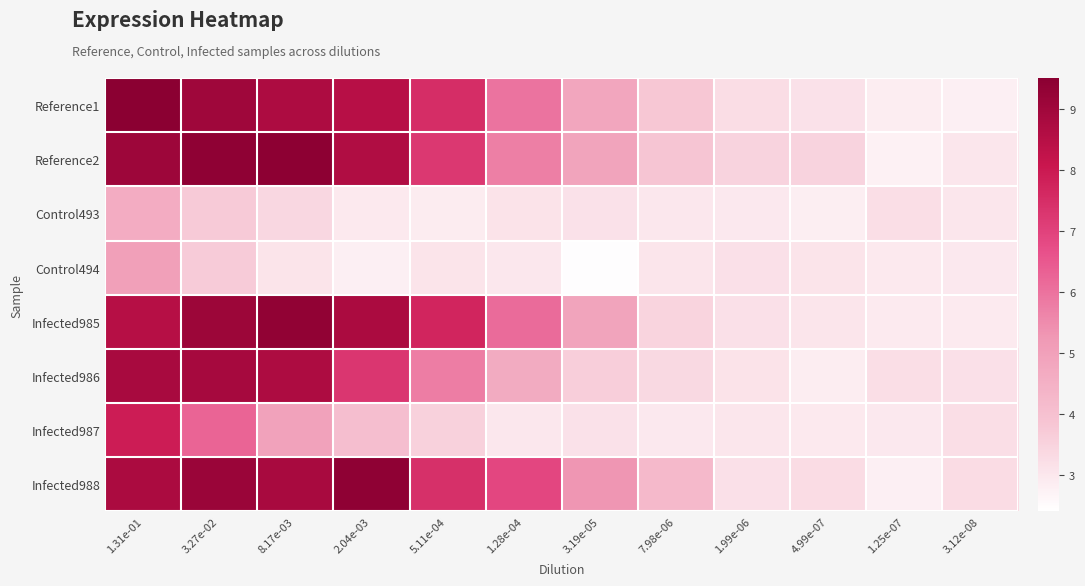

Which series has the largest total across all categories?

Infected988